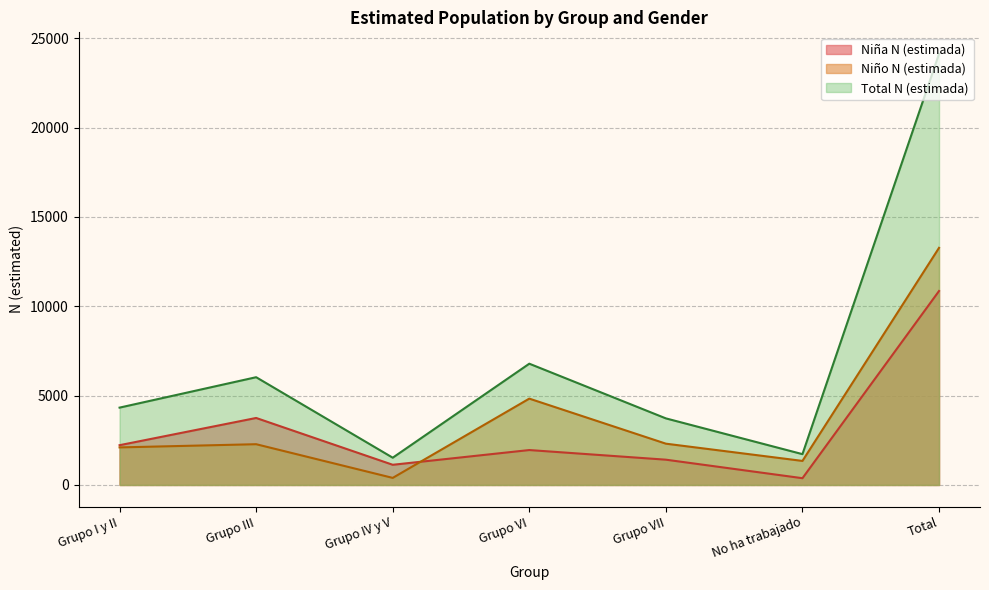

How many data points in Total N (estimada) are above 4328?

3